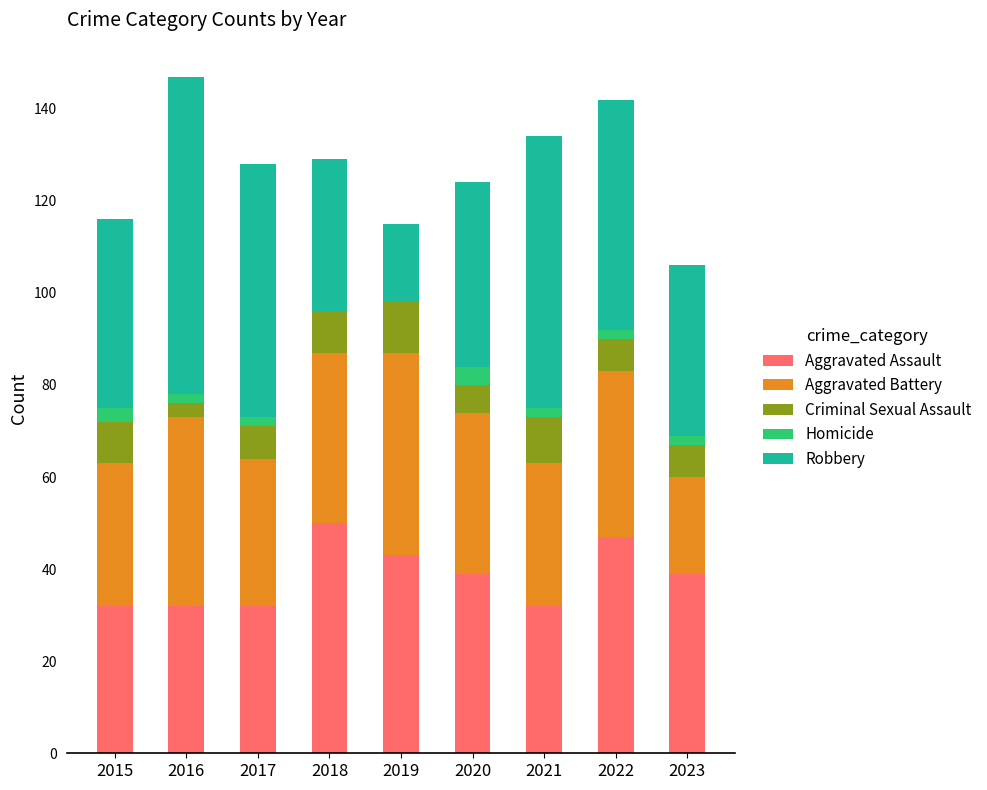

Are the bars horizontal?

No